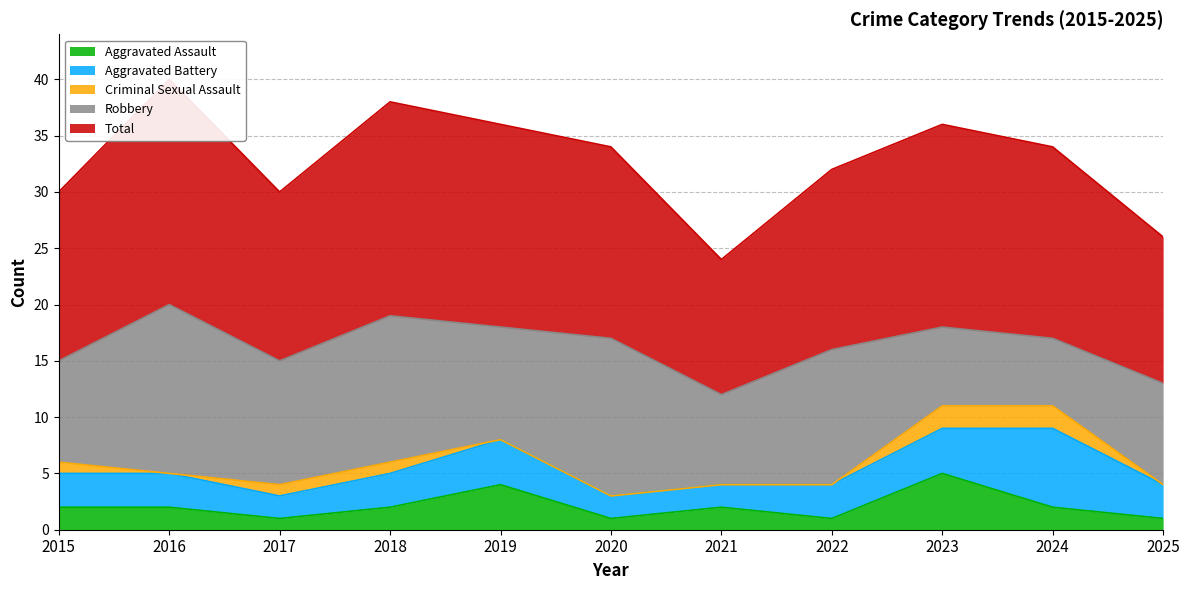

How many lines are shown in the chart?

5